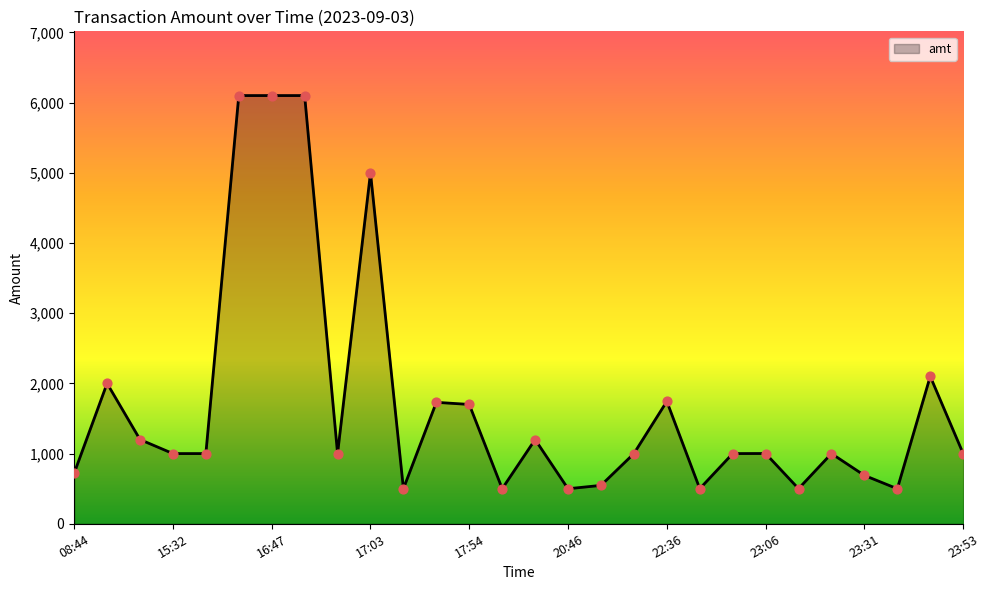

What is the minimum value shown in the chart?

499